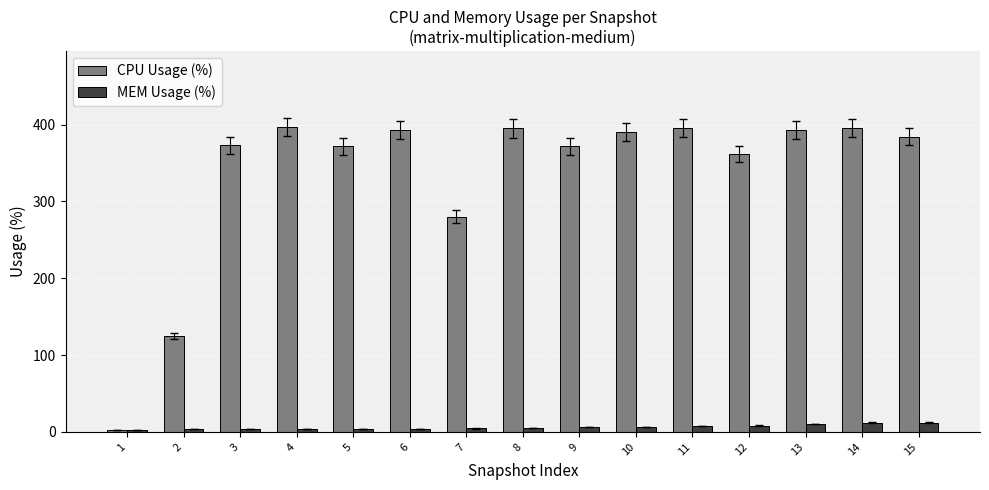

Which series has the largest total across all categories?

CPU Usage (%)